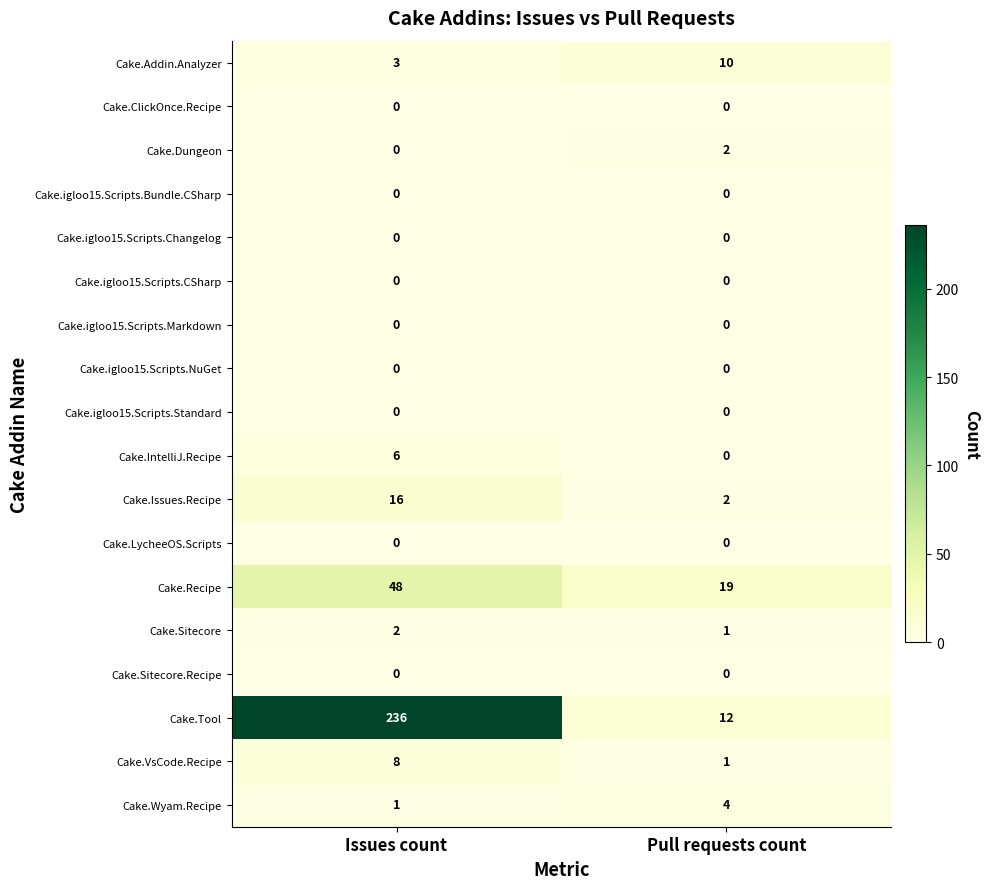

The value of Cake.Wyam.Recipe at Issues count is 0. True or false?

False